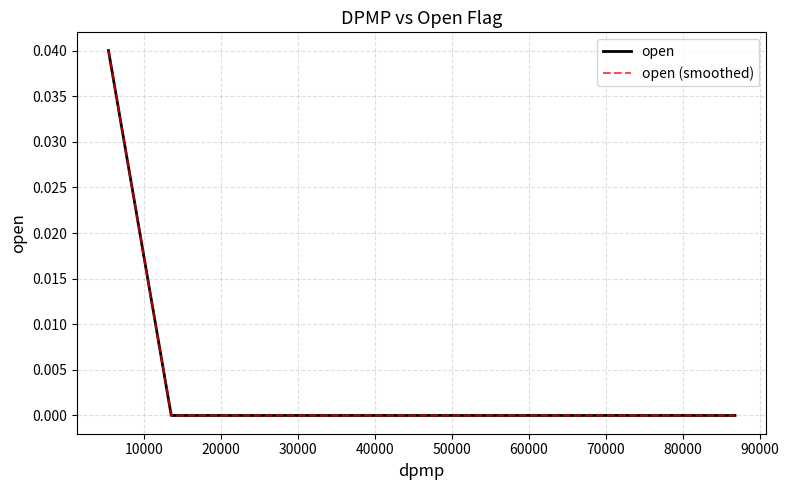

Does the chart display data point markers on the line(s)?

No